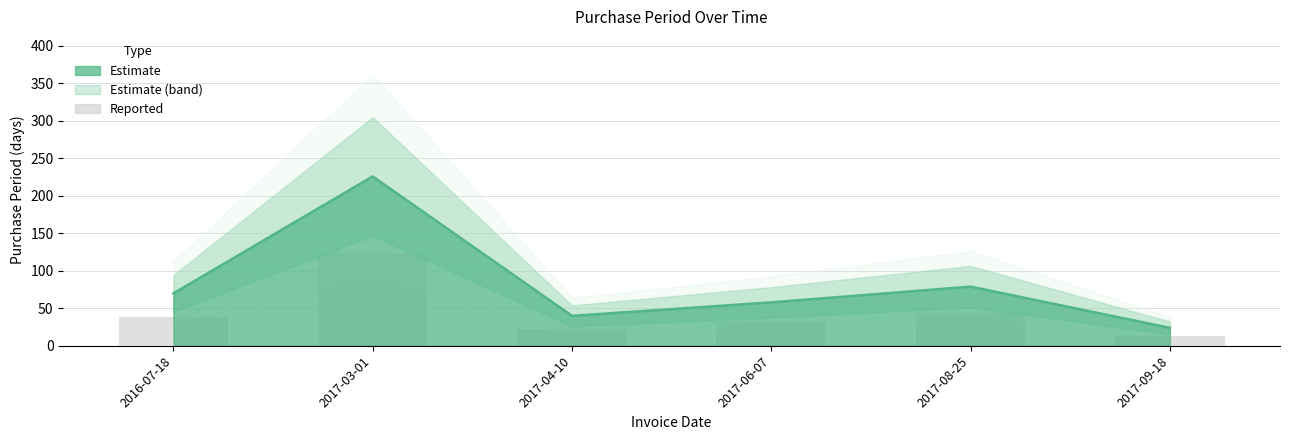

Reading right to left, what are all the values shown in this chart?

13.2	43.5	31.9	22.0	124.3	38.5